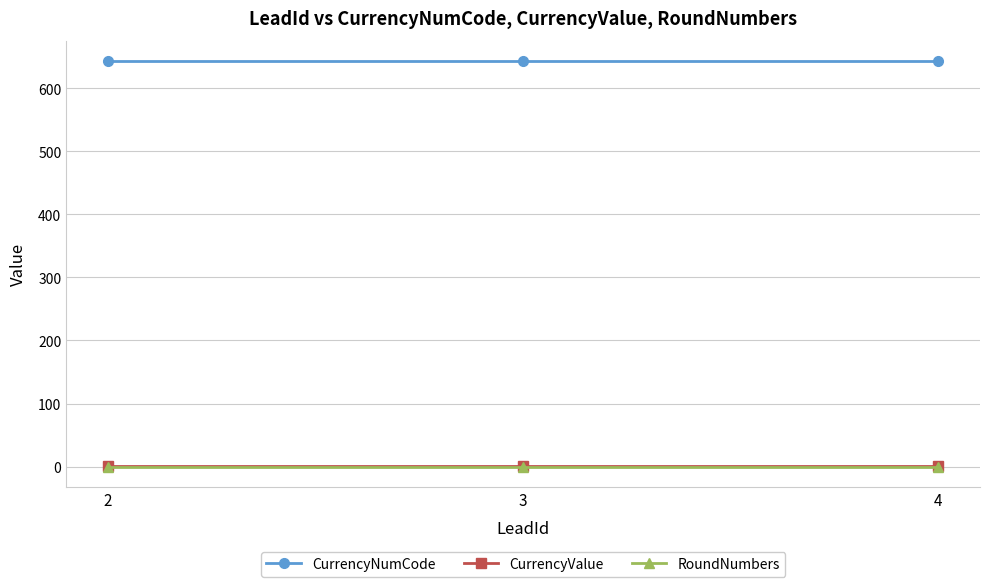

At how many categories does at least one series exceed 95?

3